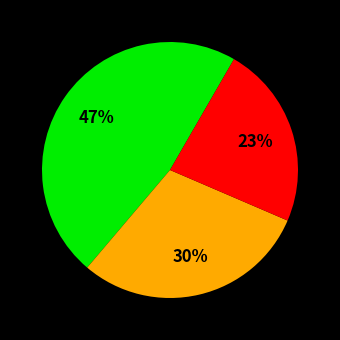

To the nearest percent, what is the difference between the largest and smallest slice percentages?

24%